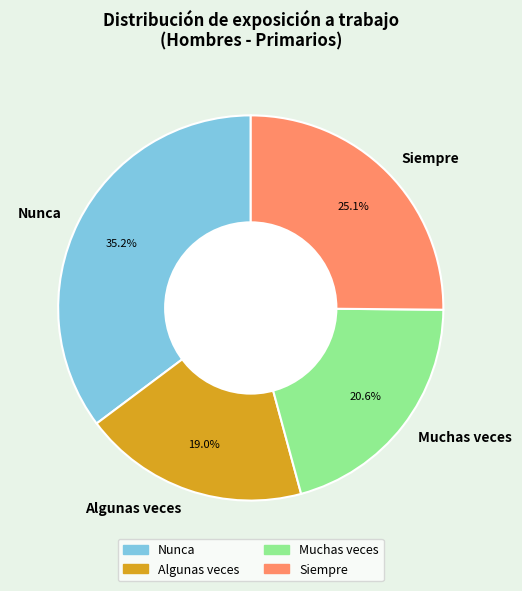

Which slice is the smallest?

Algunas veces